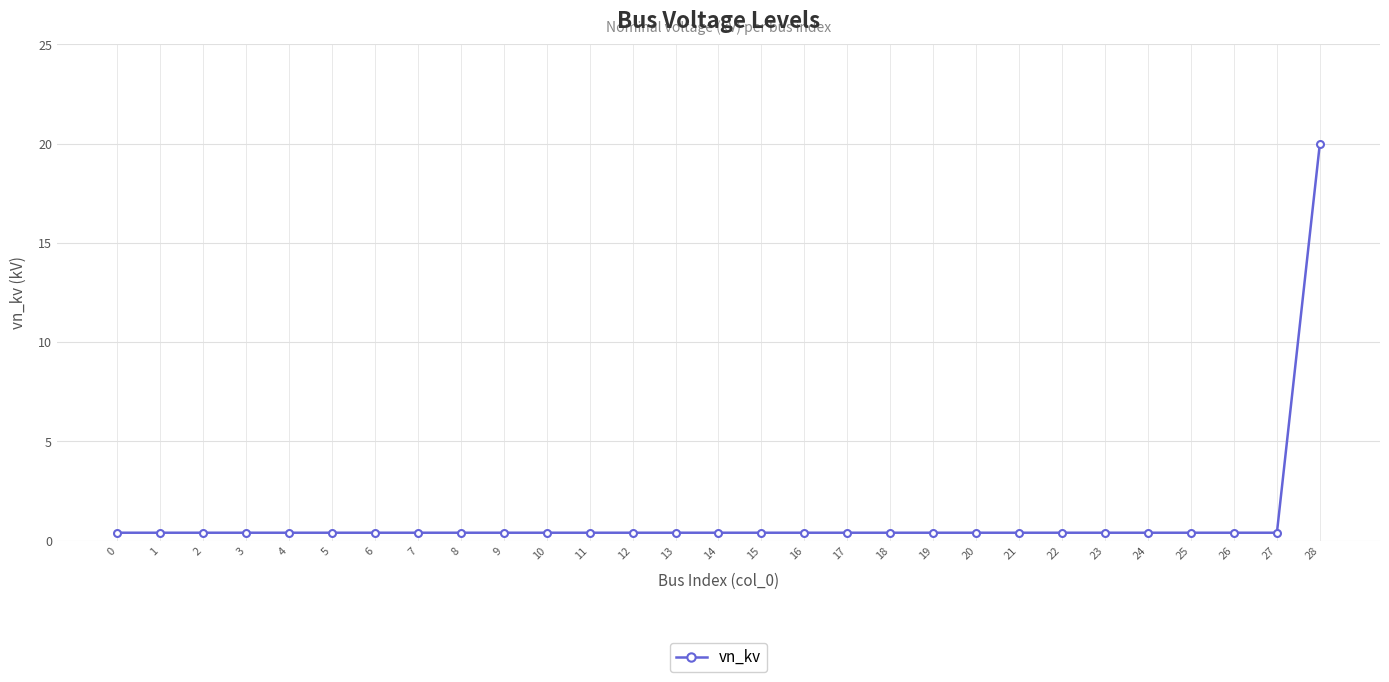

The chart shows a value of 0.4 at 20. True or false?

True